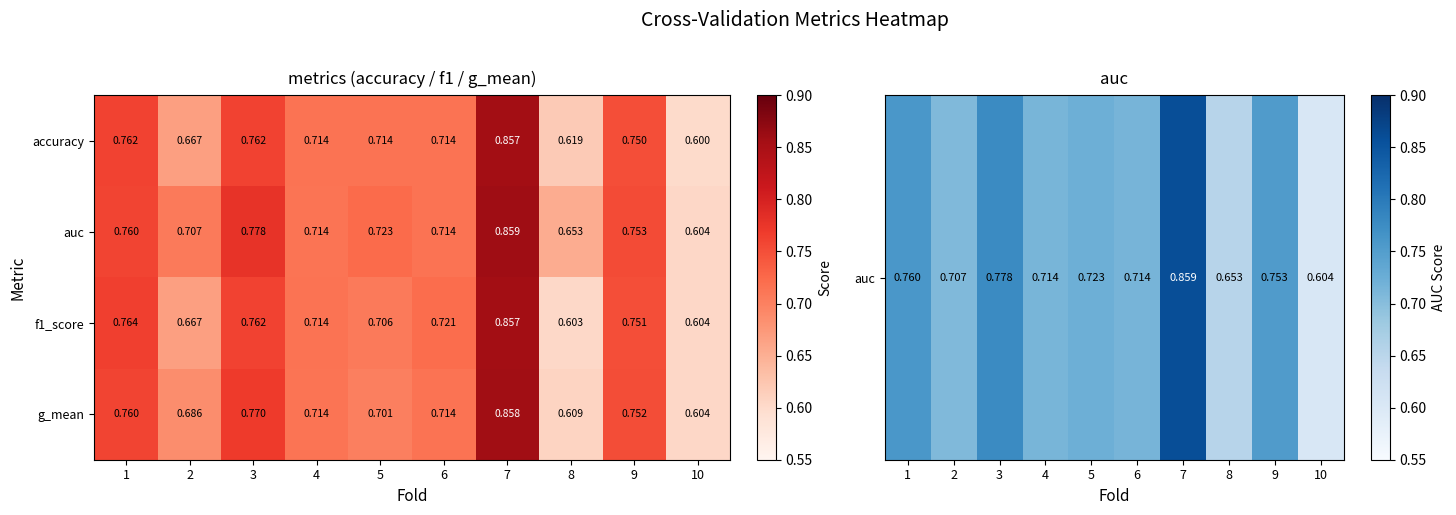

Which series changed the most between 7 and 9?

accuracy